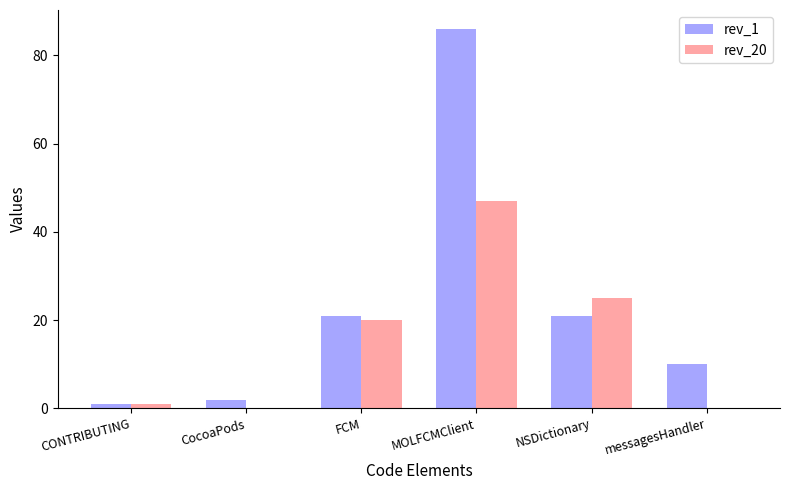

Is the value of rev_20 at MOLFCMClient greater than the value of rev_1 at MOLFCMClient?

No